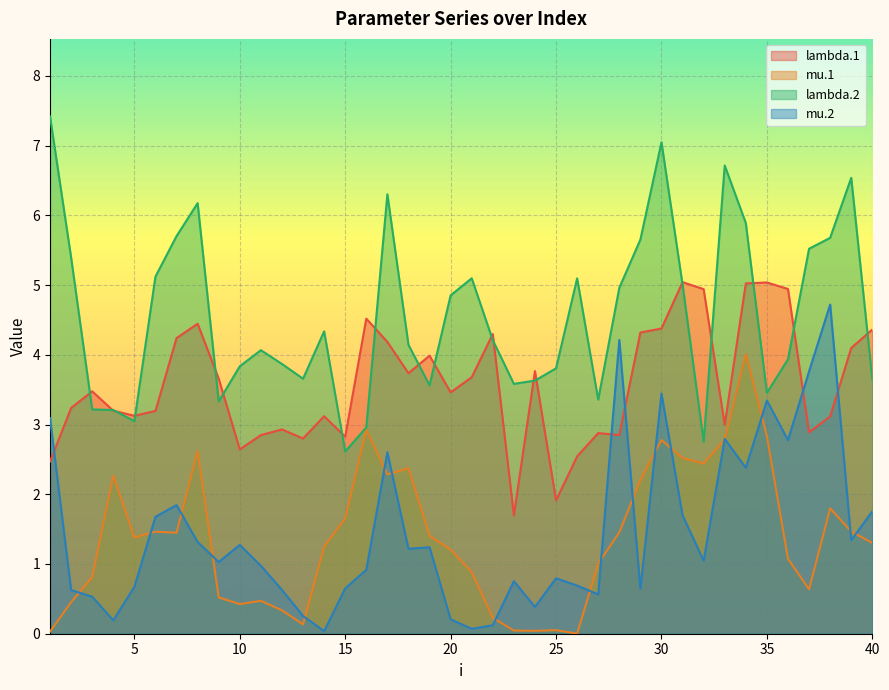

How many interior local valleys does the lambda.2 series have?

9